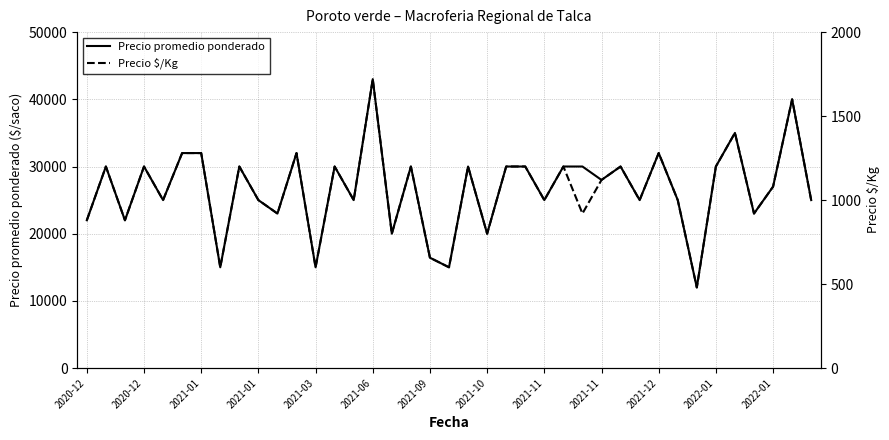

At how many categories does at least one series exceed 31377?

7